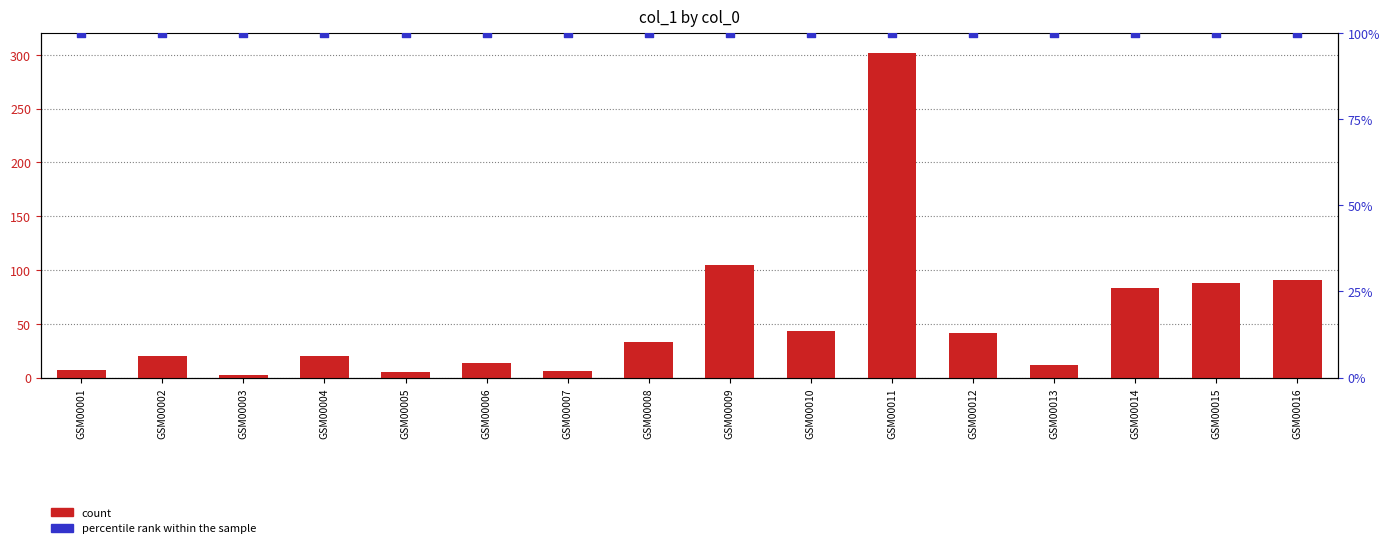

What are all the series names shown in the legend?

count, percentile rank within the sample